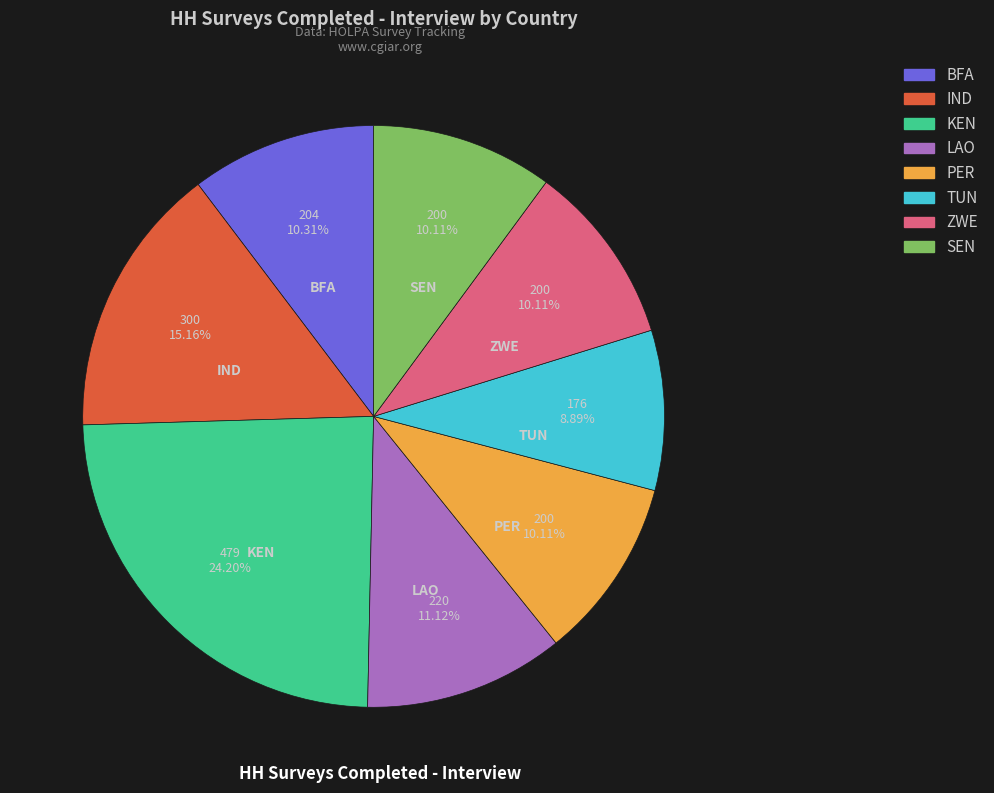

Which has a higher value, BFA or KEN?

KEN